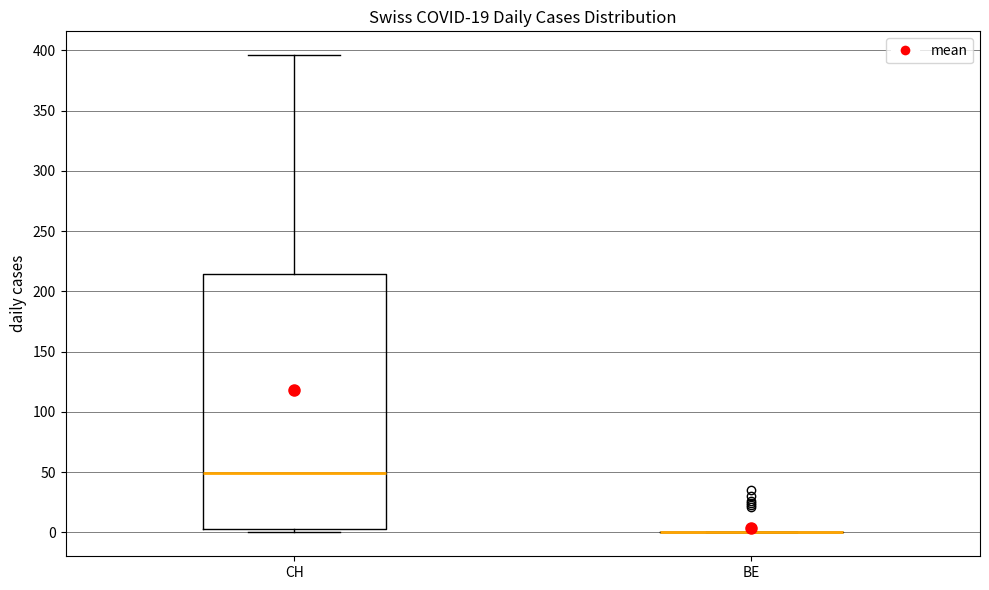

Where is the upper edge of the box for CH on the y-axis? The values are not printed on the chart, so give them approximately, as read against the axis.

215